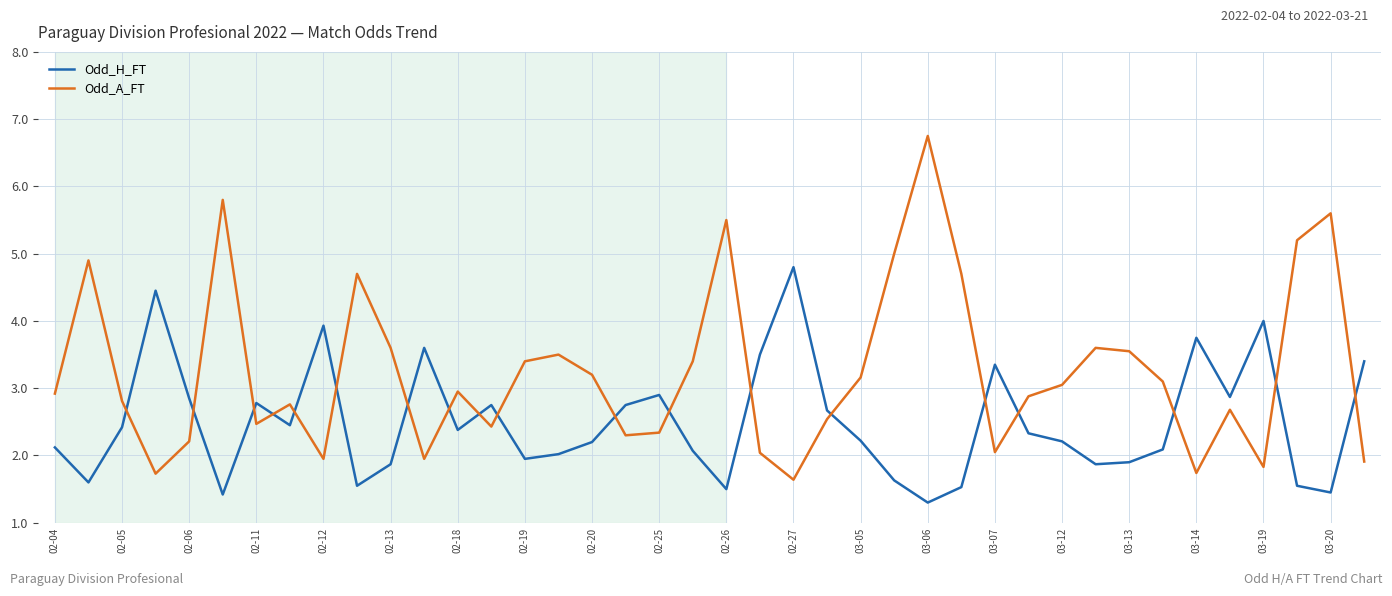

Rank the series by their average value, from lowest to highest.

Odd_H_FT, Odd_A_FT